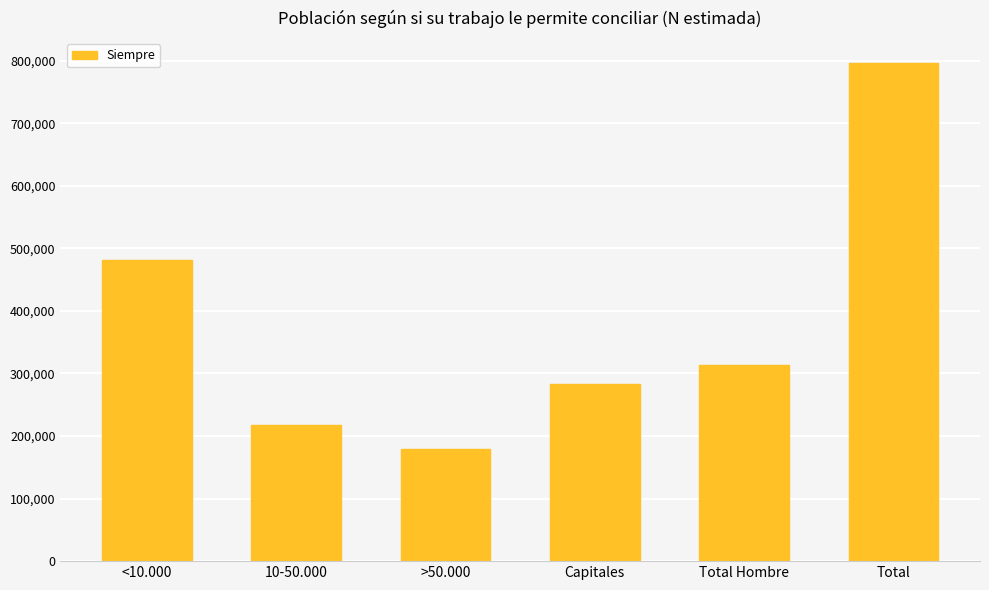

Which label corresponds to the smallest value in the chart?

>50.000